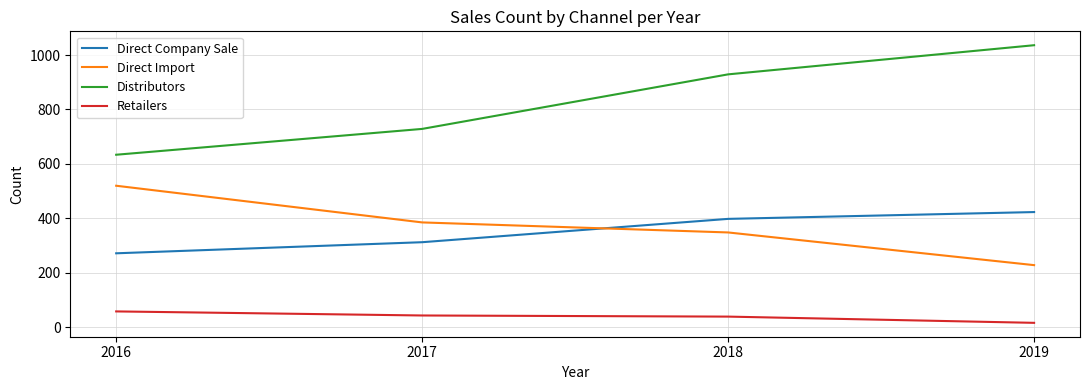

Count the number of data series in this chart.

4